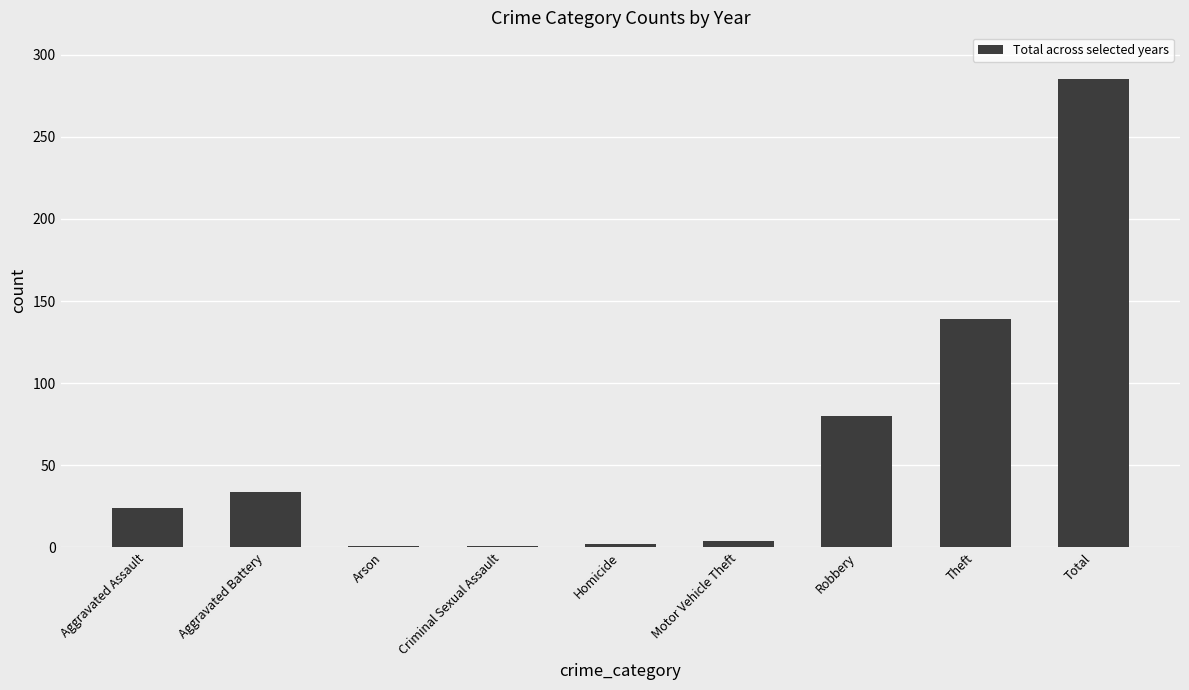

What is the average value?

63